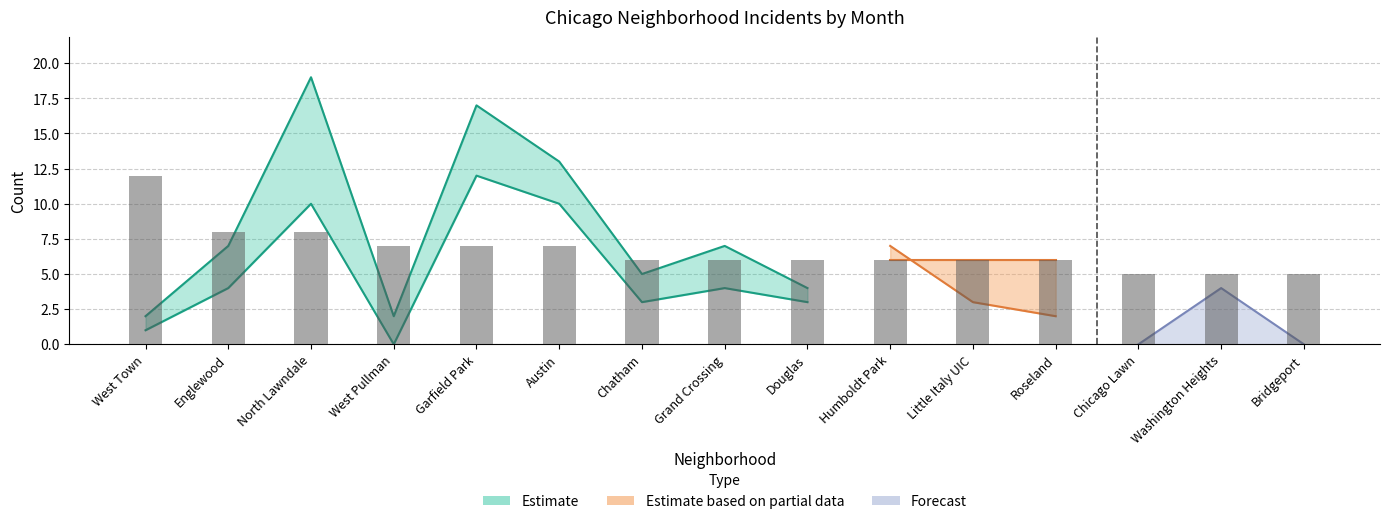

Count the number of categories in the chart.

15